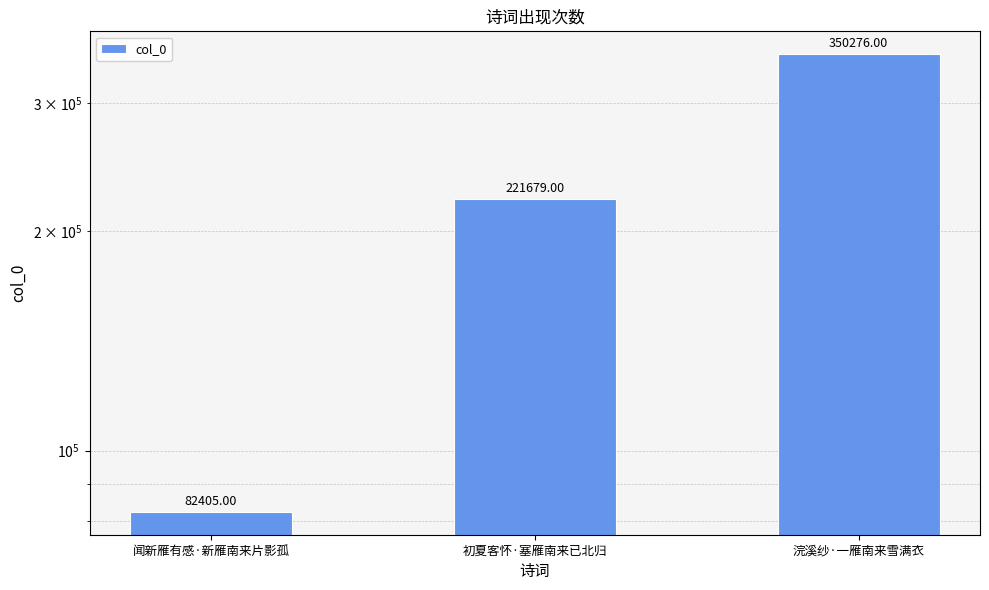

What is the label of the 2nd bar from the right?

初夏客怀·塞雁南来已北归